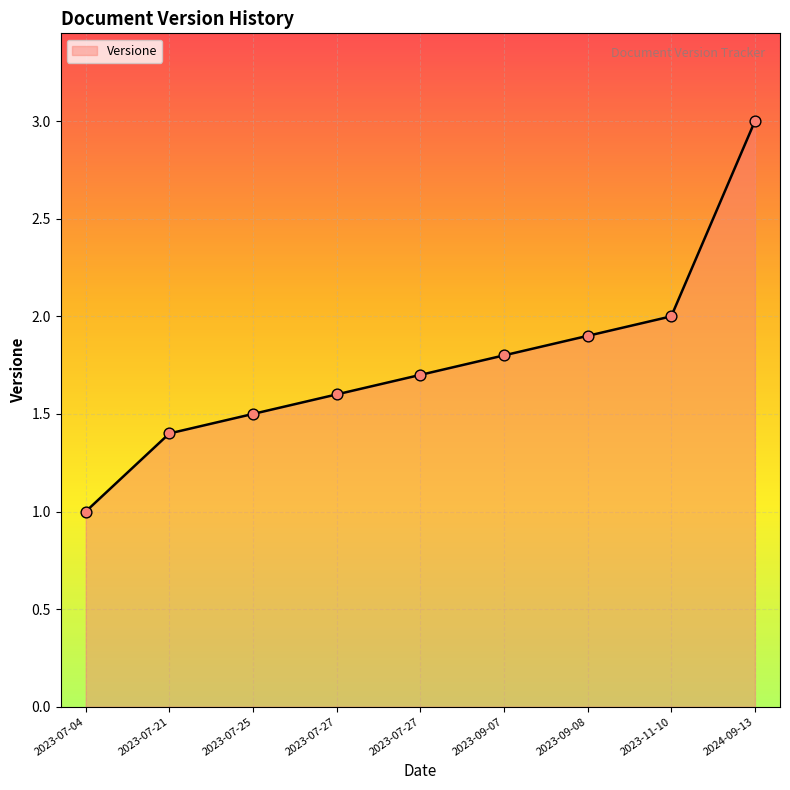

How many lines are shown in the chart?

1